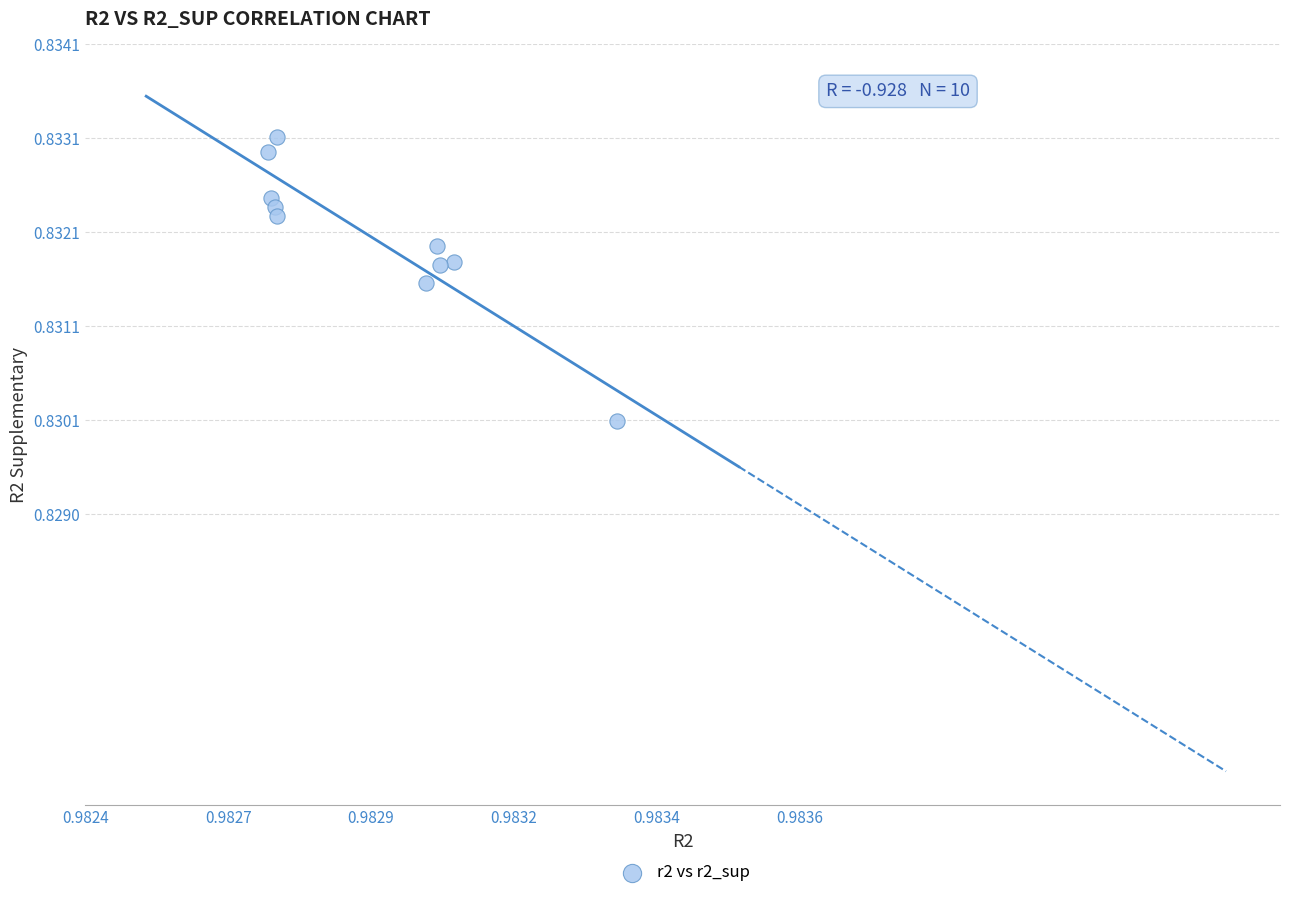

What is the average X value?

1.0